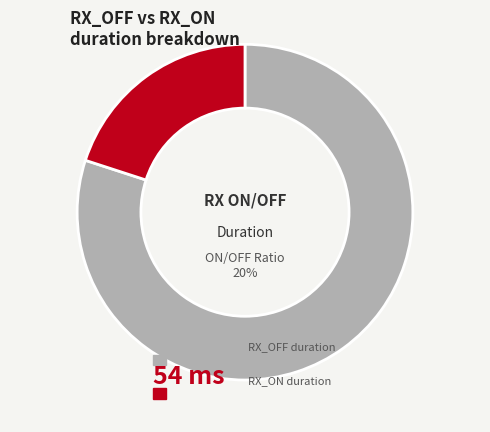

Combined, what portion of the pie is RX_ON duration and RX_OFF duration?

100.0%